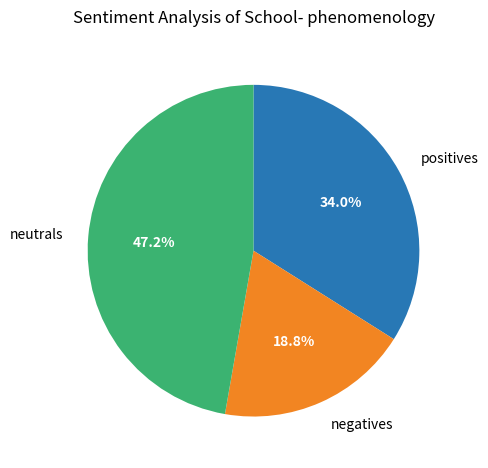

What is the ratio of the value at negatives to the value at positives?

0.6